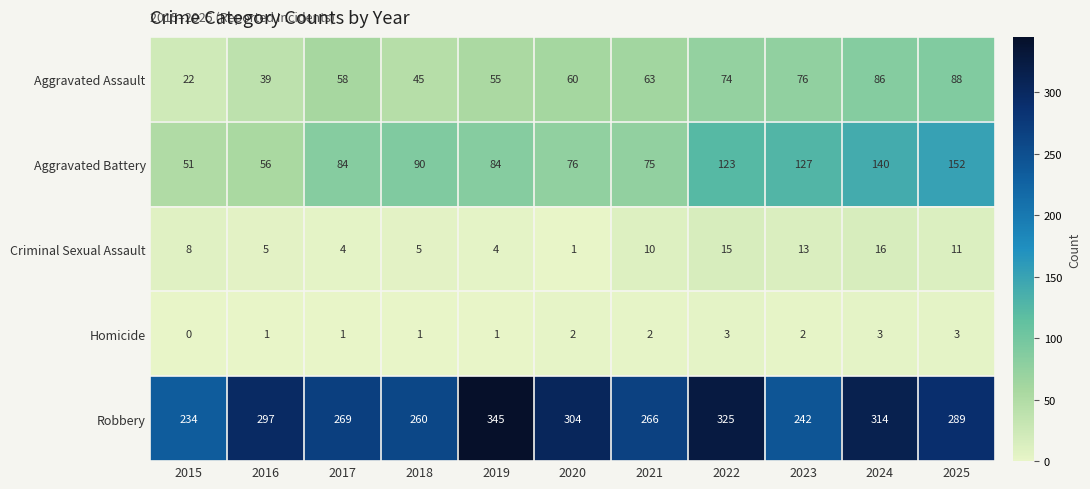

What is the difference between the highest and lowest values at 2022?

322